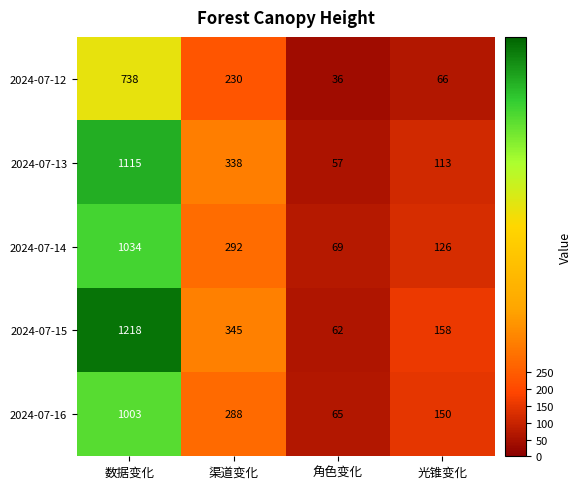

Which series changed the most between 渠道变化 and 角色变化?

2024-07-15